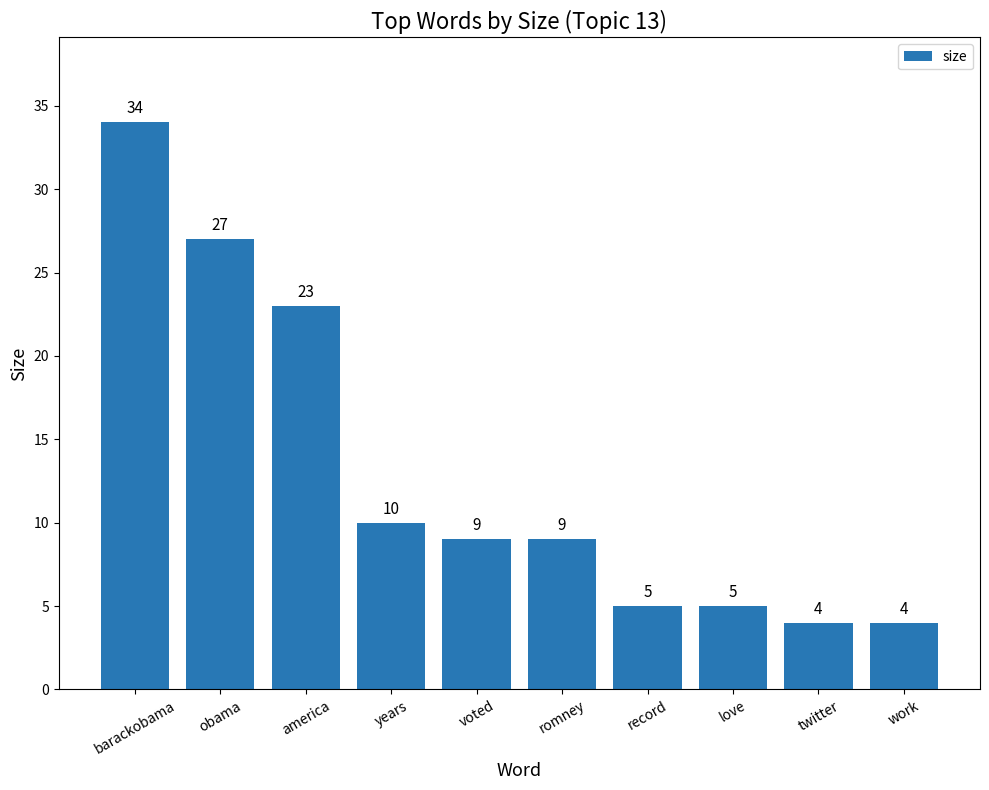

Reading left to right, extract all data points from this chart.

barackobama=34	obama=27	america=23	years=10	voted=9	romney=9	record=5	love=5	twitter=4	work=4